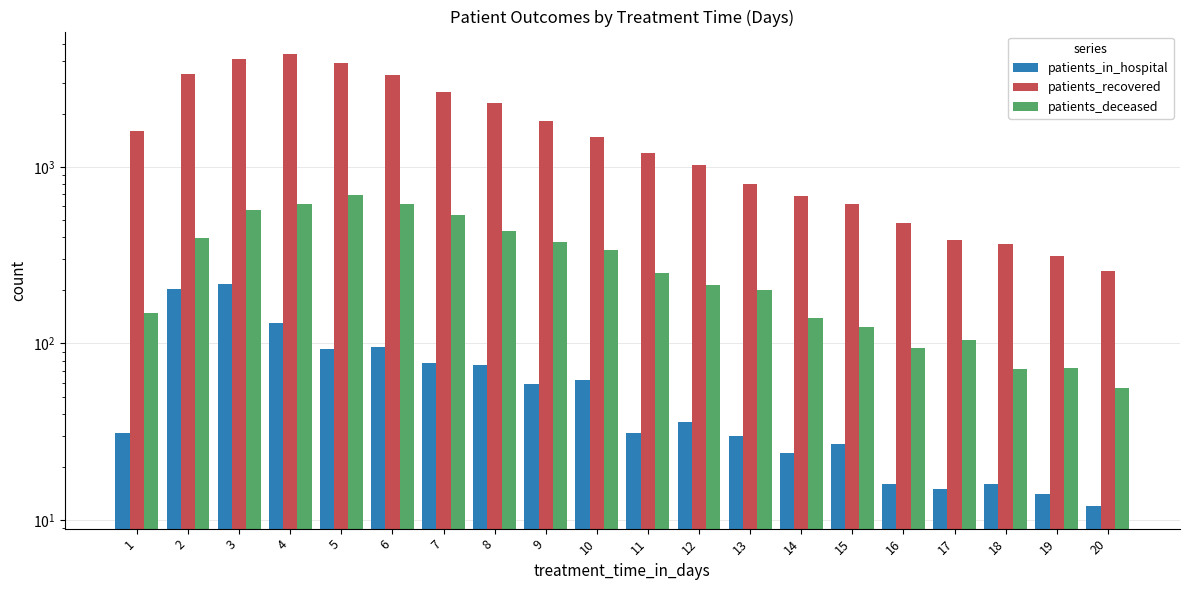

Which series has the widest spread of values?

patients_recovered